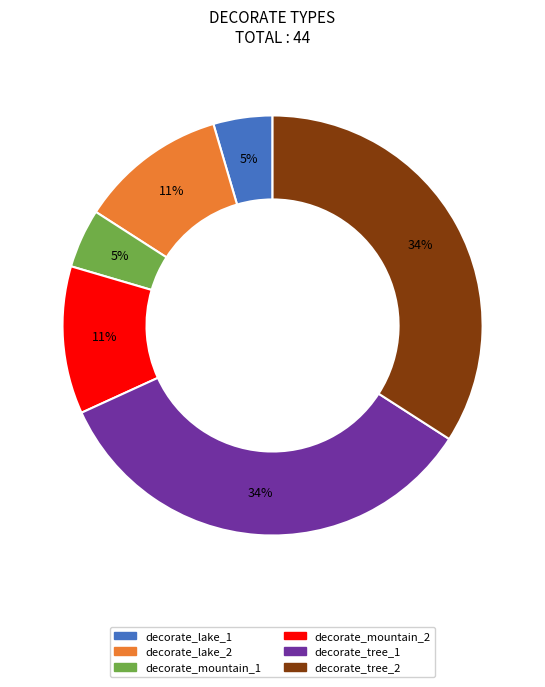

To the nearest percent, what is the combined percentage of decorate_mountain_2 and decorate_mountain_1?

16%